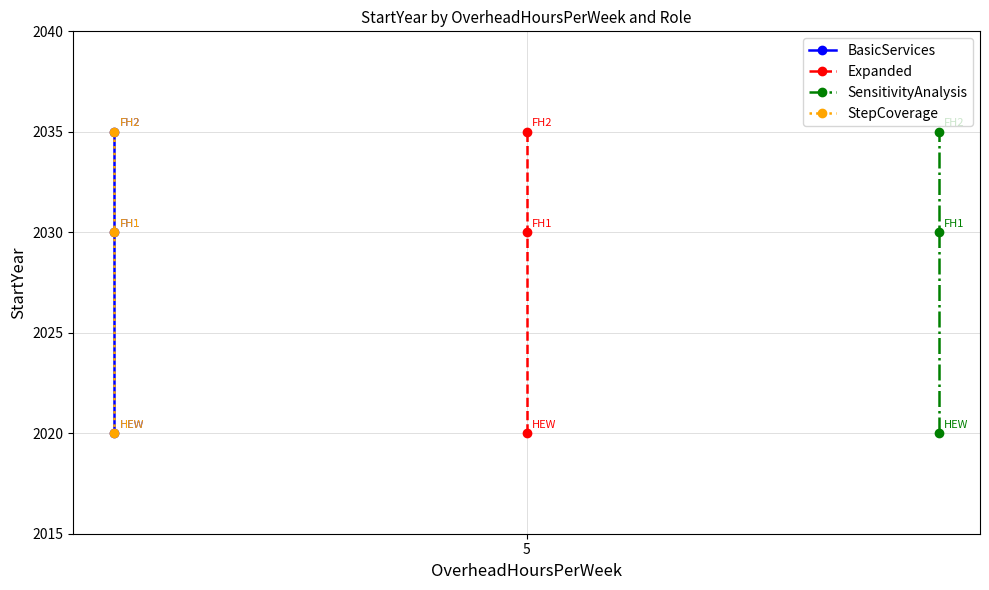

What is the difference between the maximum and minimum values in the Expanded series?

15